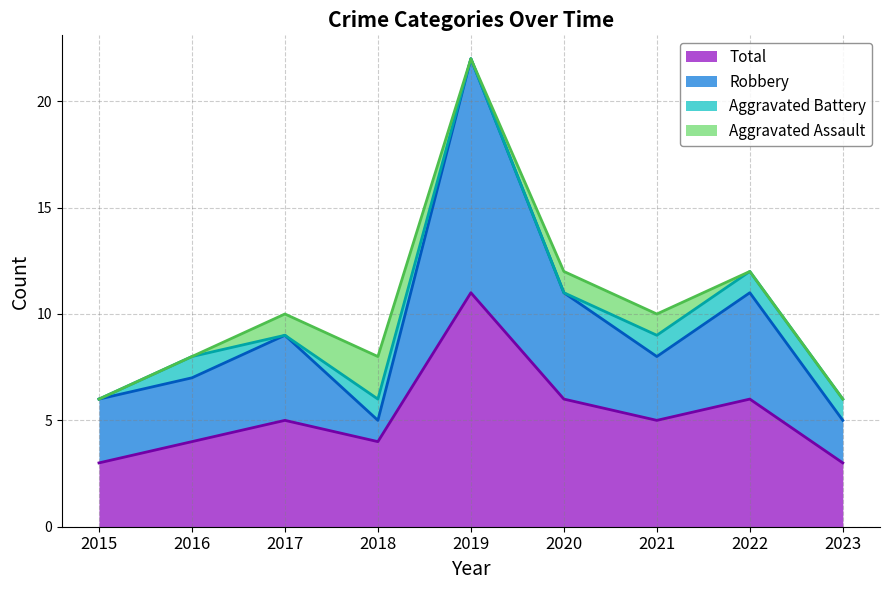

At which label is Total closest to 7?

2020